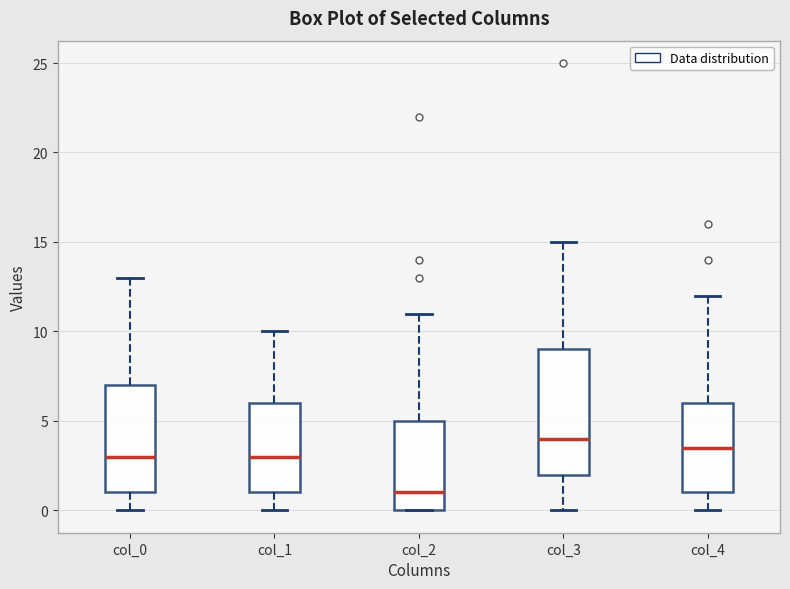

Which box is the tallest, from its lower edge to its upper edge?

col_3